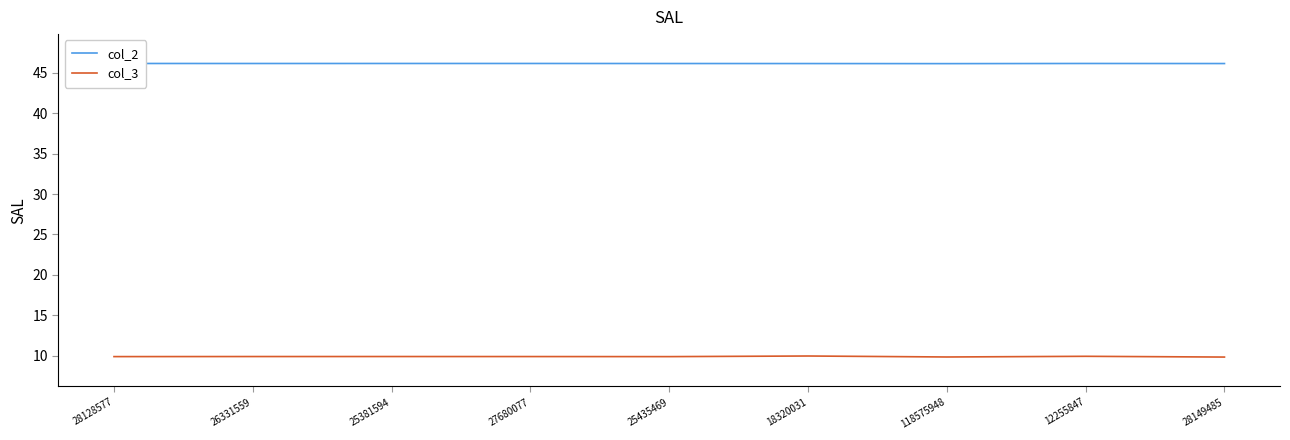

Rank the series by their maximum value, from lowest to highest.

col_3, col_2